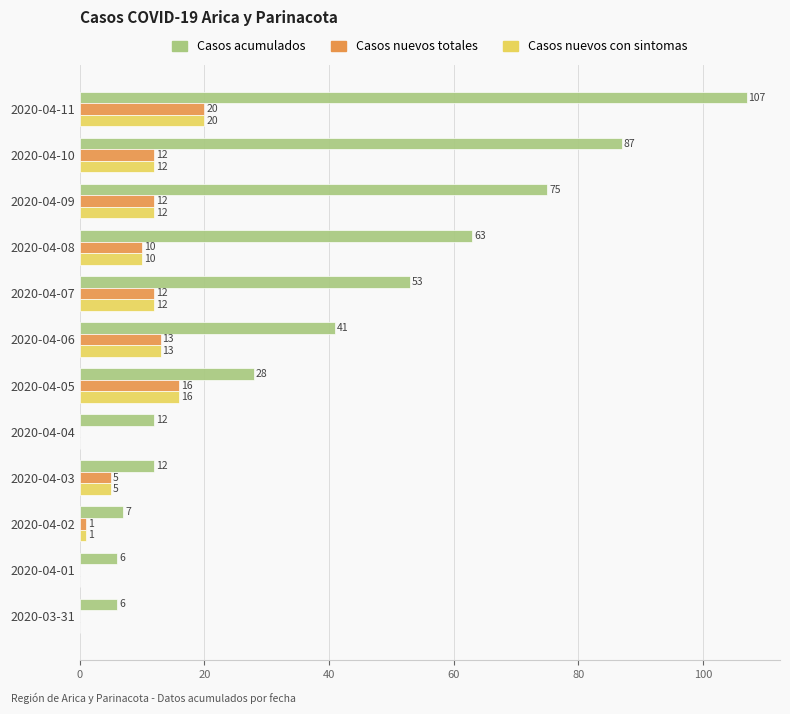

How many categories are shown in the chart?

12